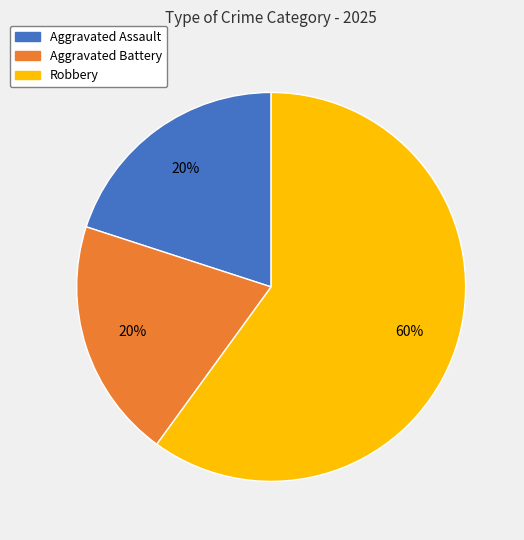

Do Robbery and Aggravated Battery together represent more than half of the pie?

Yes